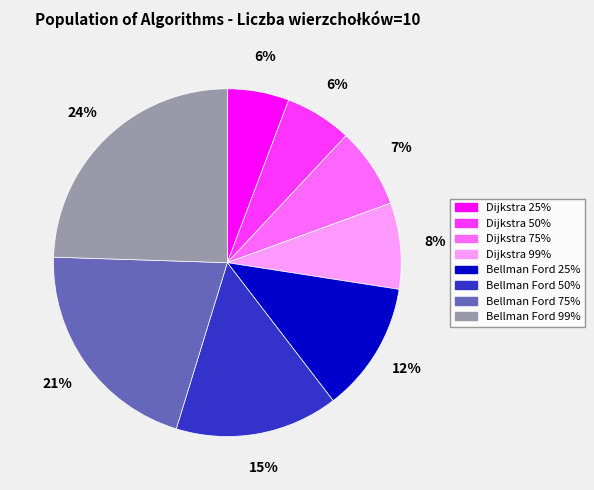

To the nearest percent, what is the difference between the Bellman Ford 25% and Dijkstra 99% slice percentages?

4%